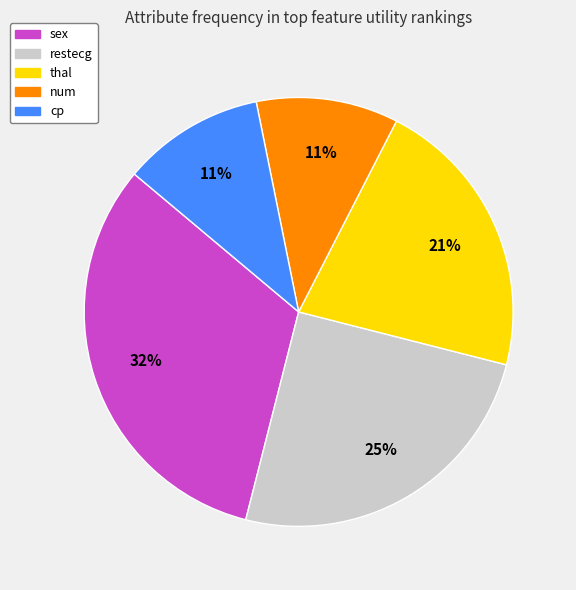

To the nearest percent, what is the difference between the largest and smallest slice percentages?

21%